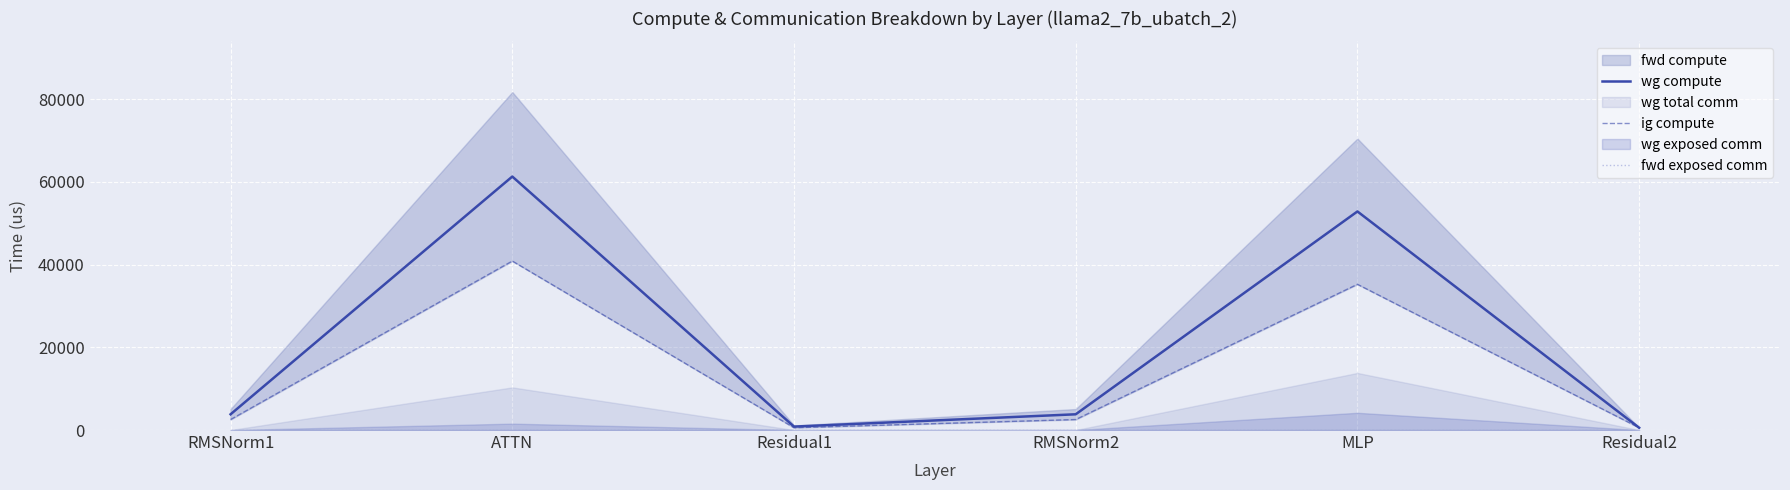

What is the value of the wg compute point at the 4th from the left?

3804.4